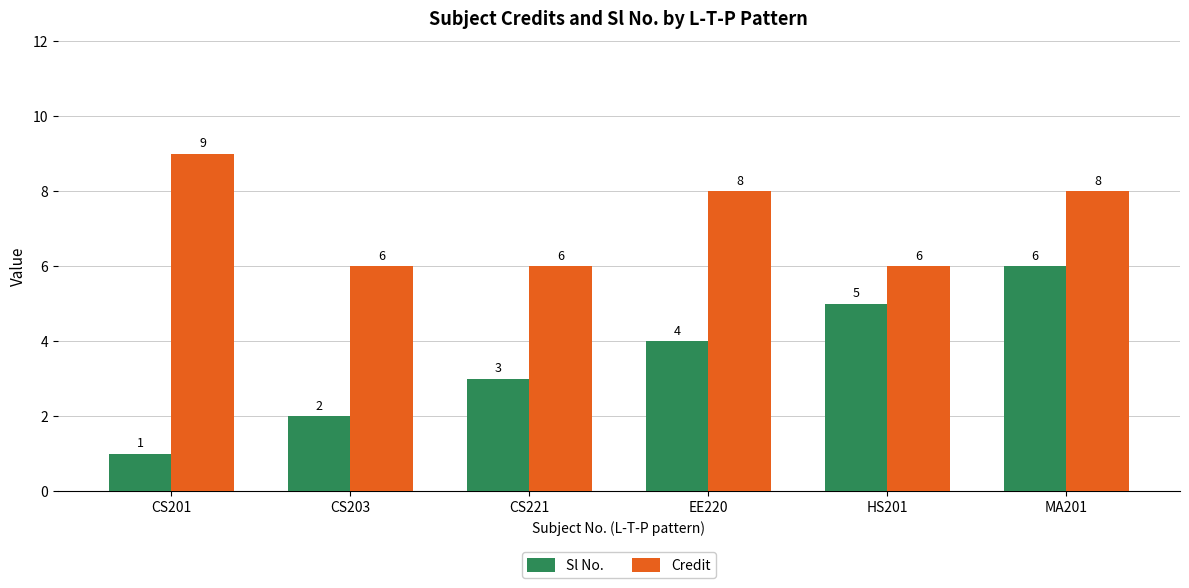

What value does the Sl No. series have at CS201?

1